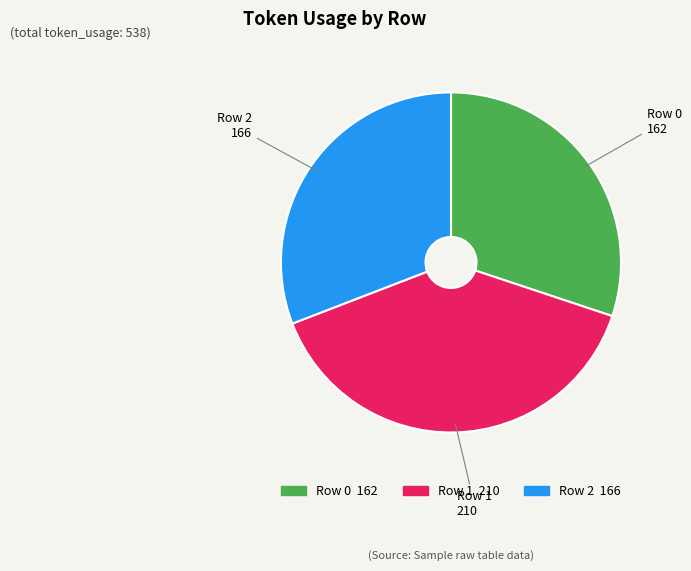

Is there any slice that represents more than half of the pie?

No